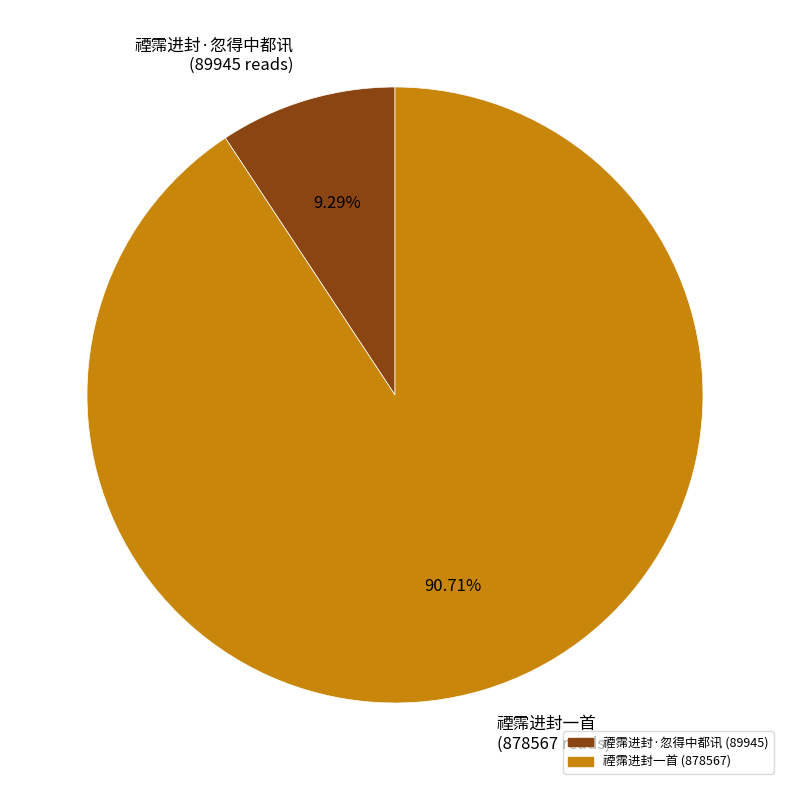

What percentage do 禋霈进封一首 and 禋霈进封·忽得中都讯 together represent?

100.0%